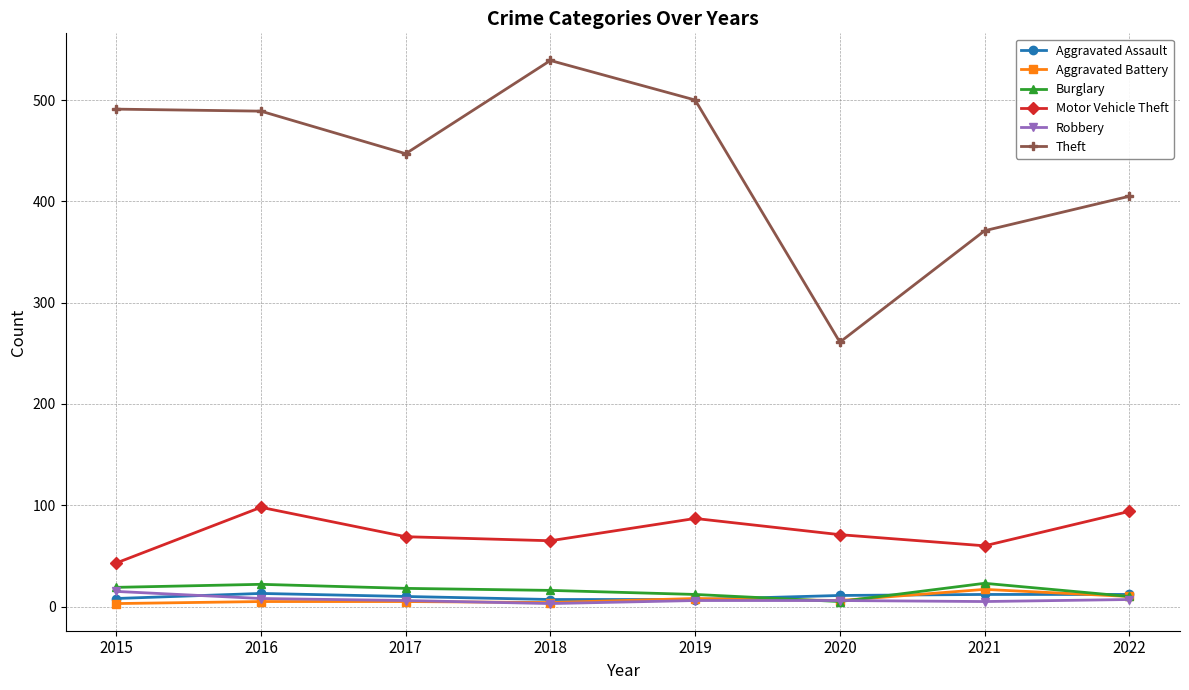

True or false: Robbery and Motor Vehicle Theft intersect in this chart.

False